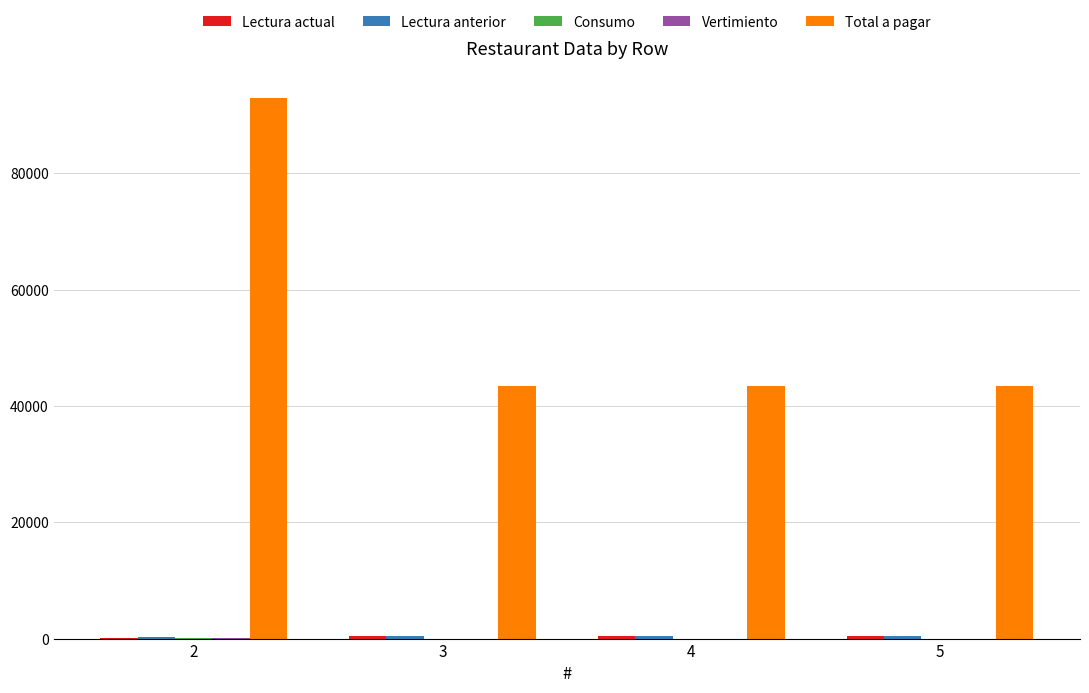

Which series has the largest total across all categories?

Total a pagar